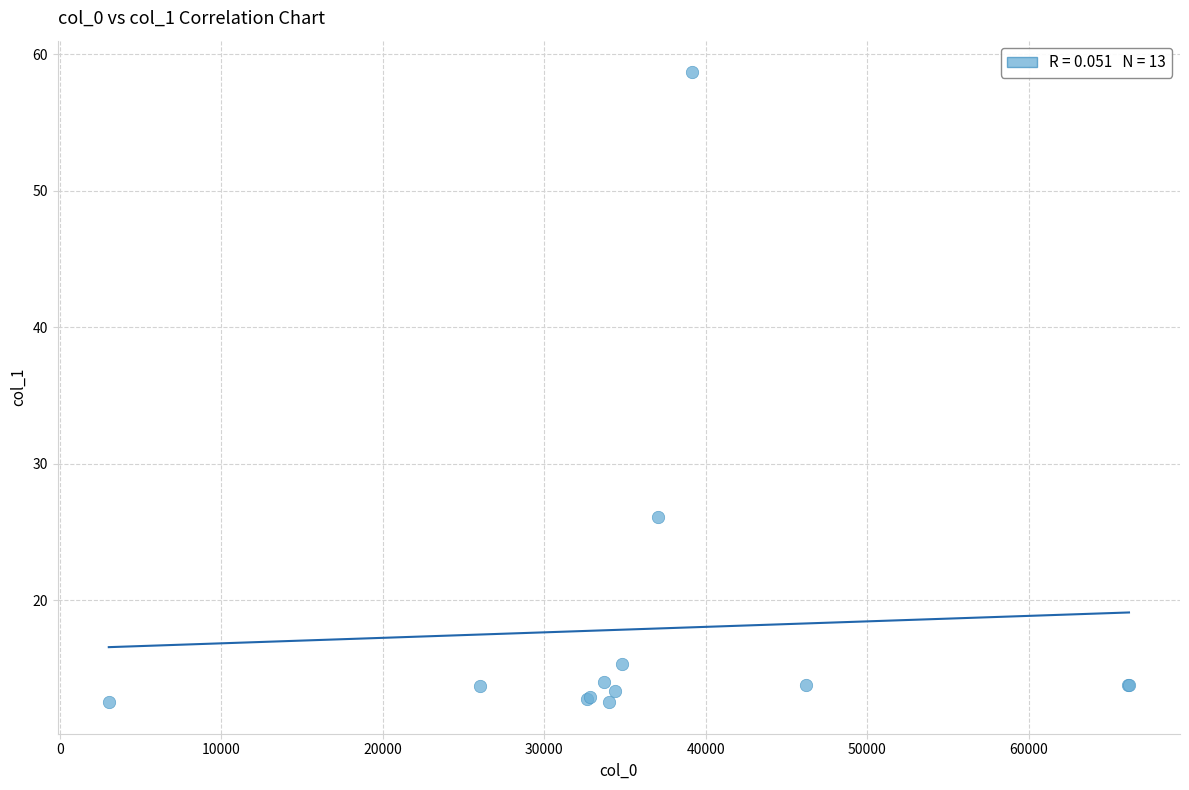

What Y value in the scatter plot is closest to 35?

26.1